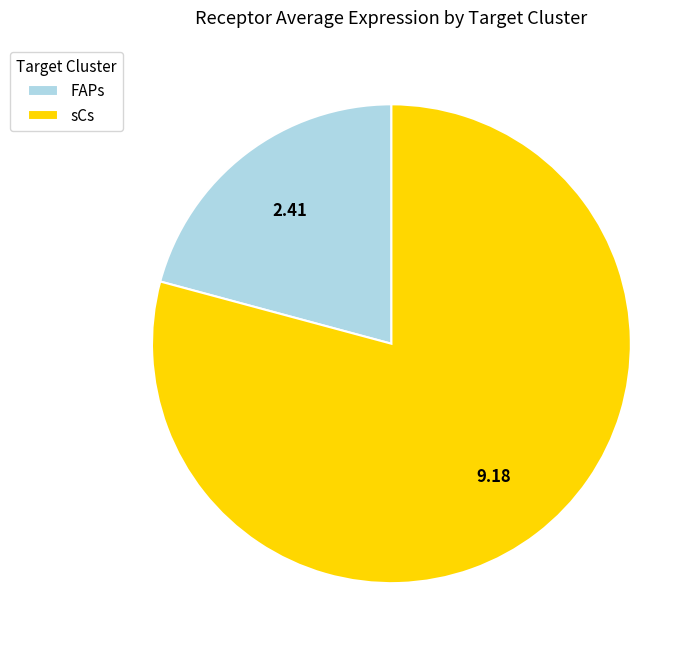

Does FAPs account for over 50% of the chart?

No